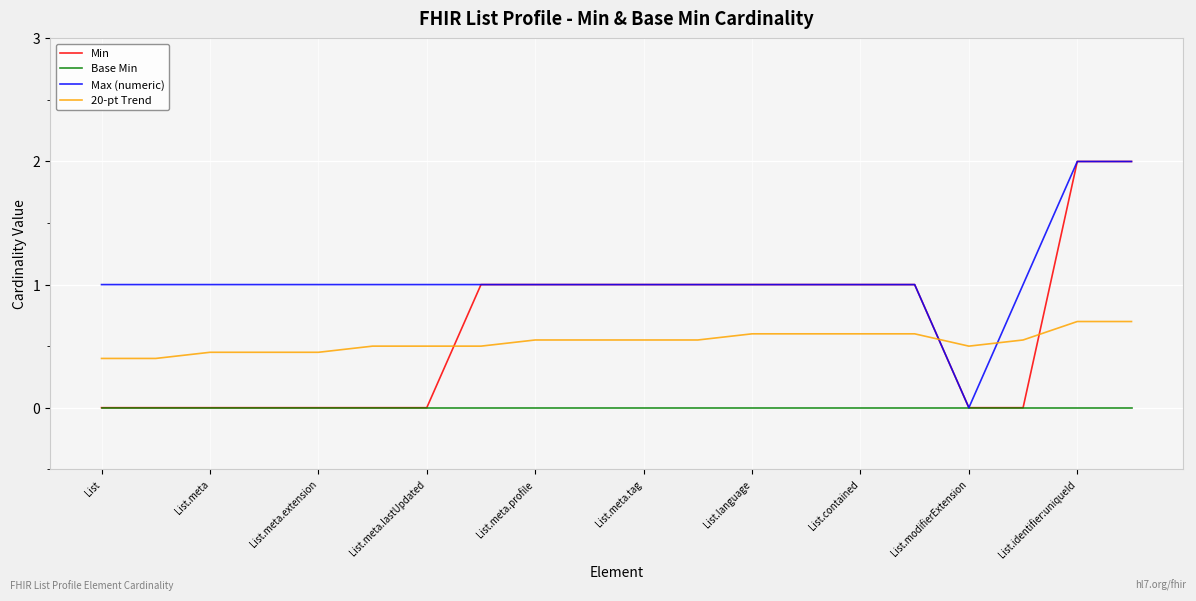

Which series has the largest total across all categories?

Max (numeric)